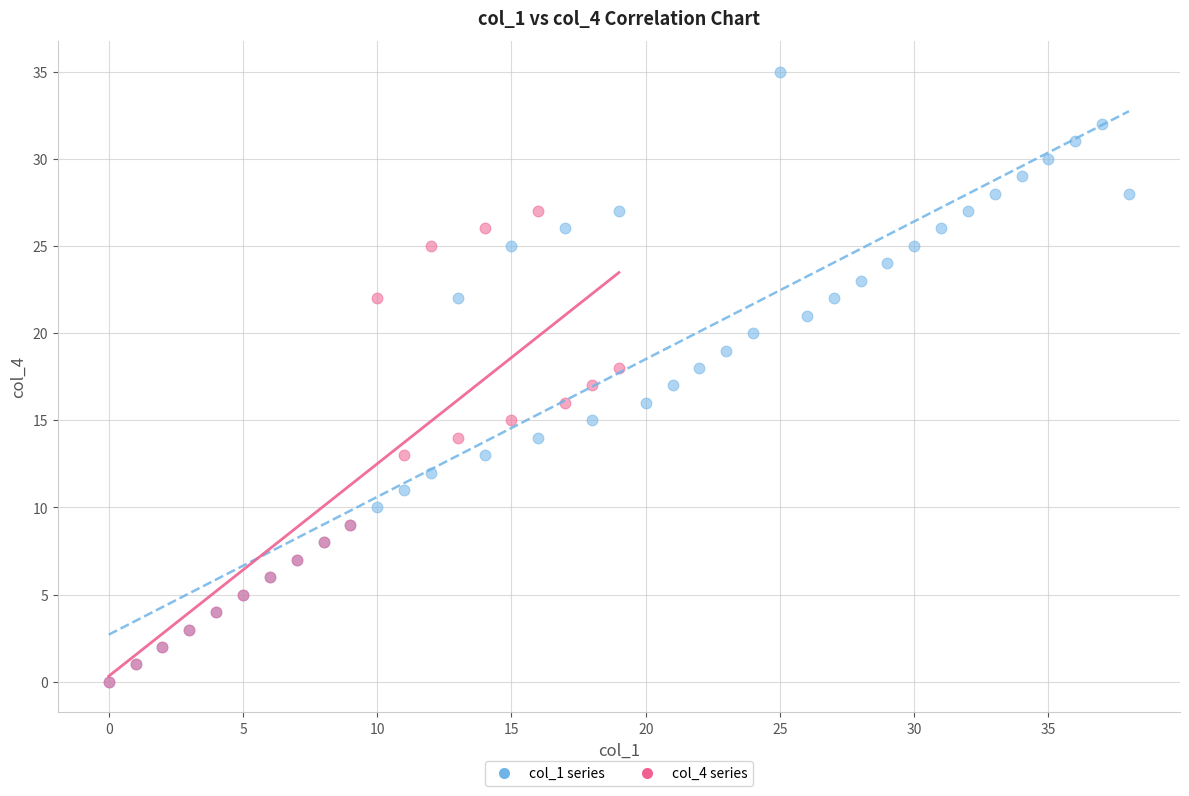

Which series has the largest Y range (max minus min)?

col_1 series